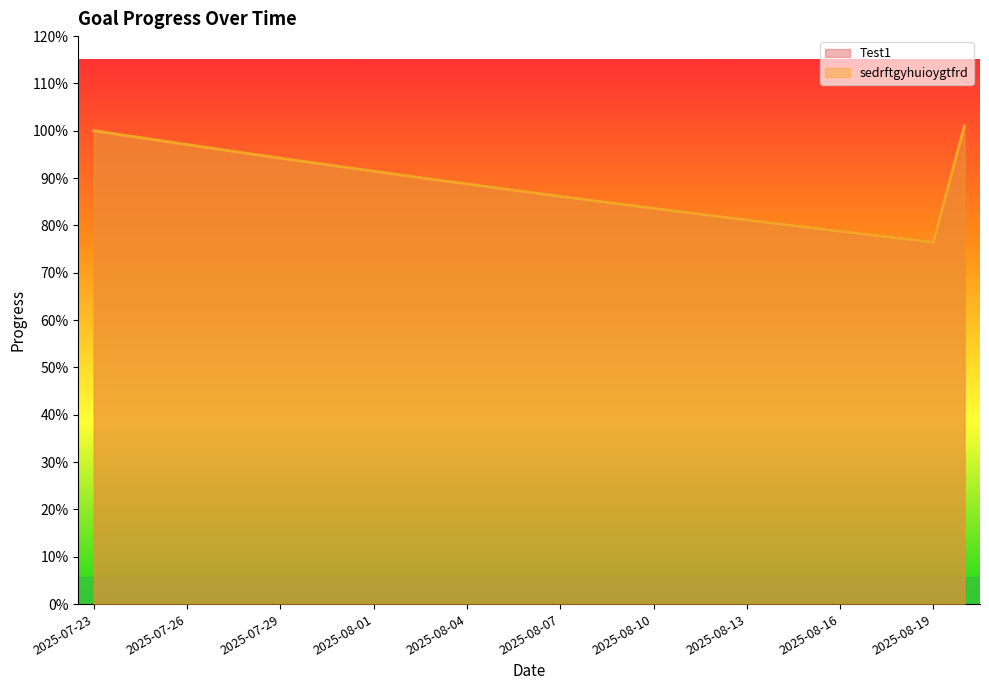

Which has a higher value, 2025-08-20 or 2025-08-11?

2025-08-20